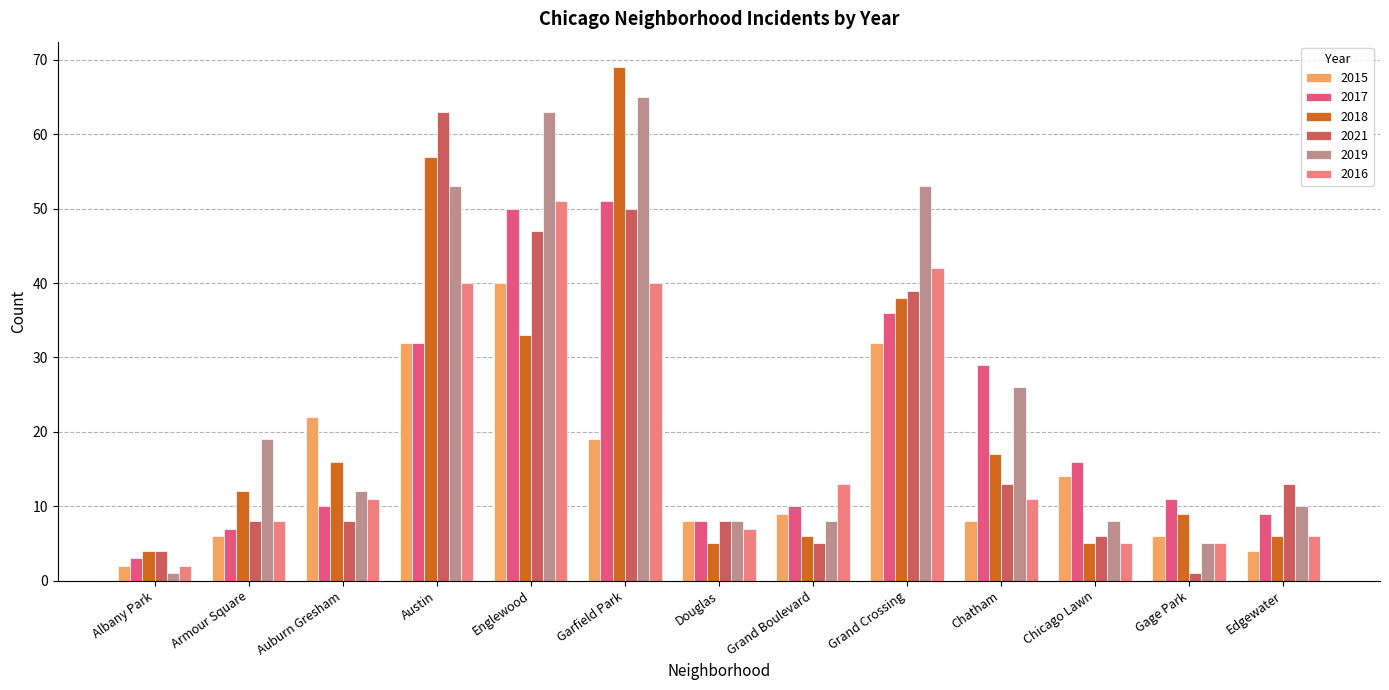

The value of 2017 at Grand Boulevard is 14. True or false?

False